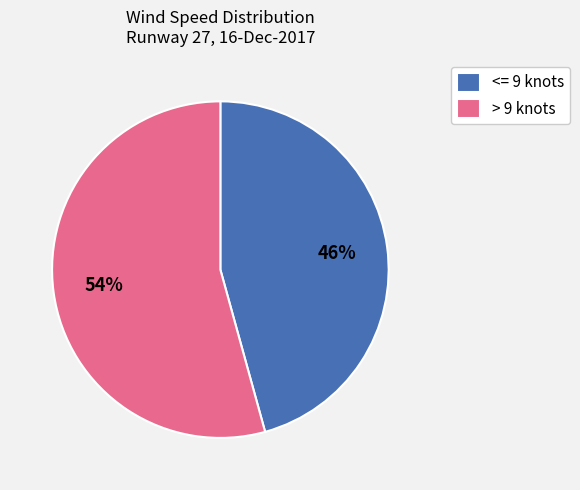

Which category has the biggest portion of the pie?

> 9 knots